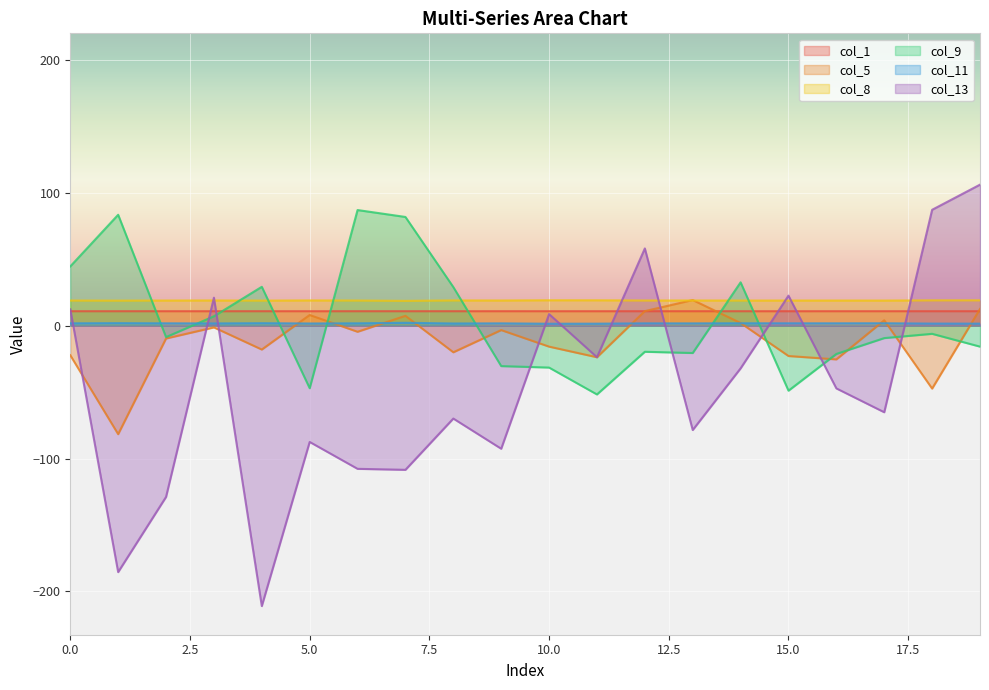

Count the number of data series in this chart.

6